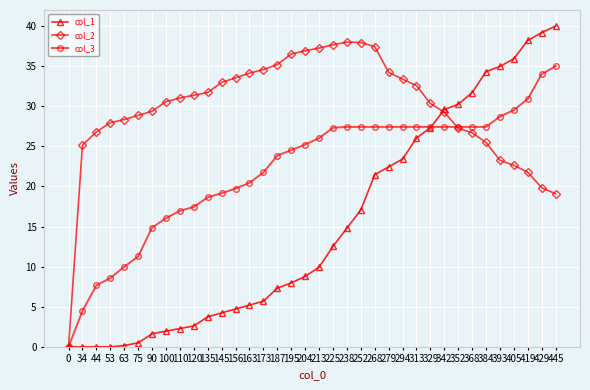

What is the difference between the highest and lowest values at 252?

20.9